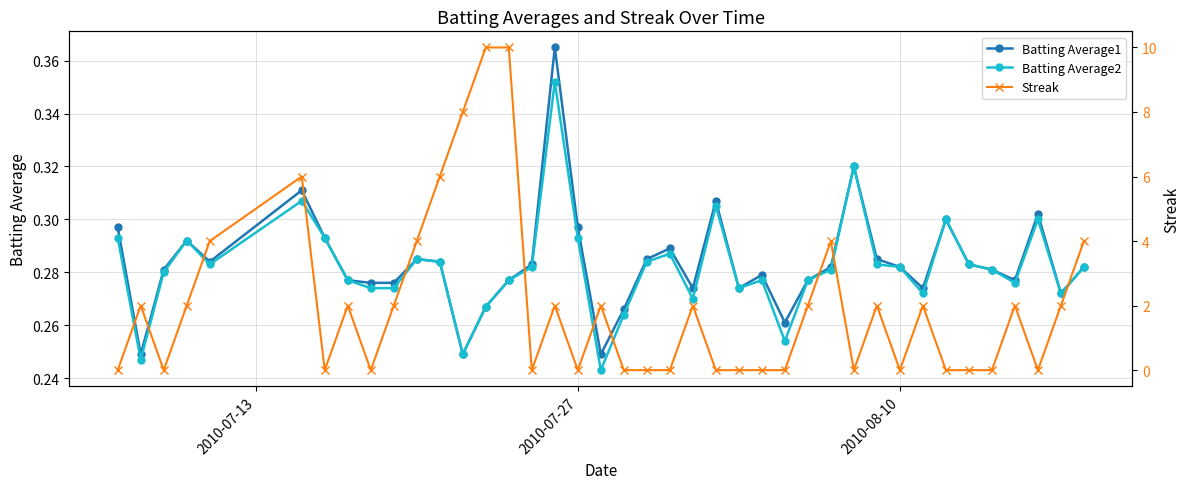

Count the Streak values in the range 0 to 2.

31